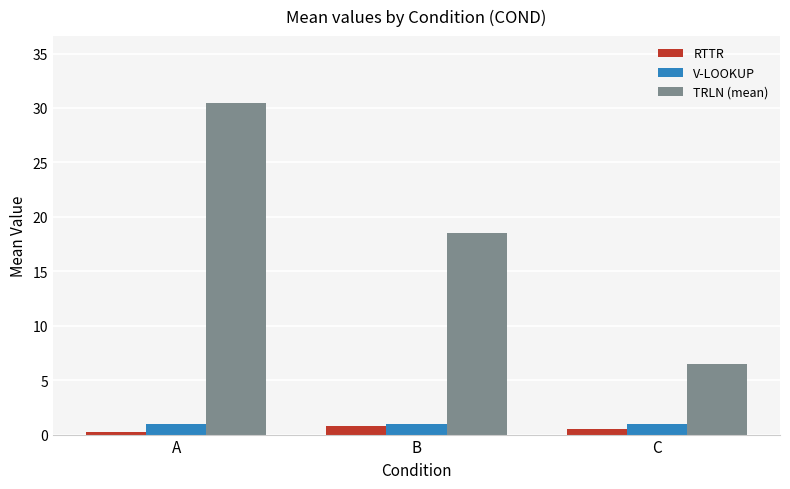

The value of TRLN (mean) at A is 30.5. True or false?

True